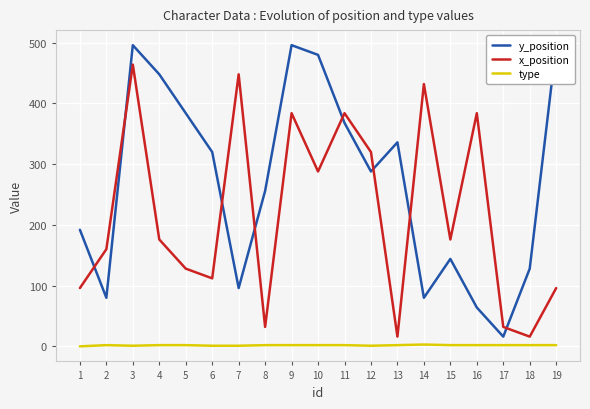

At which category does the chart reach its peak across all series?

3